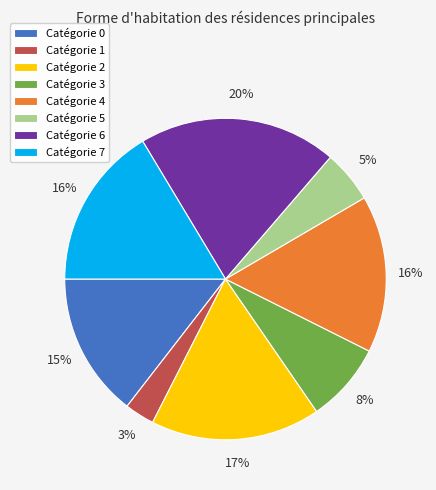

What is the ratio of the value at Catégorie 6 to the value at Catégorie 3?

2.5